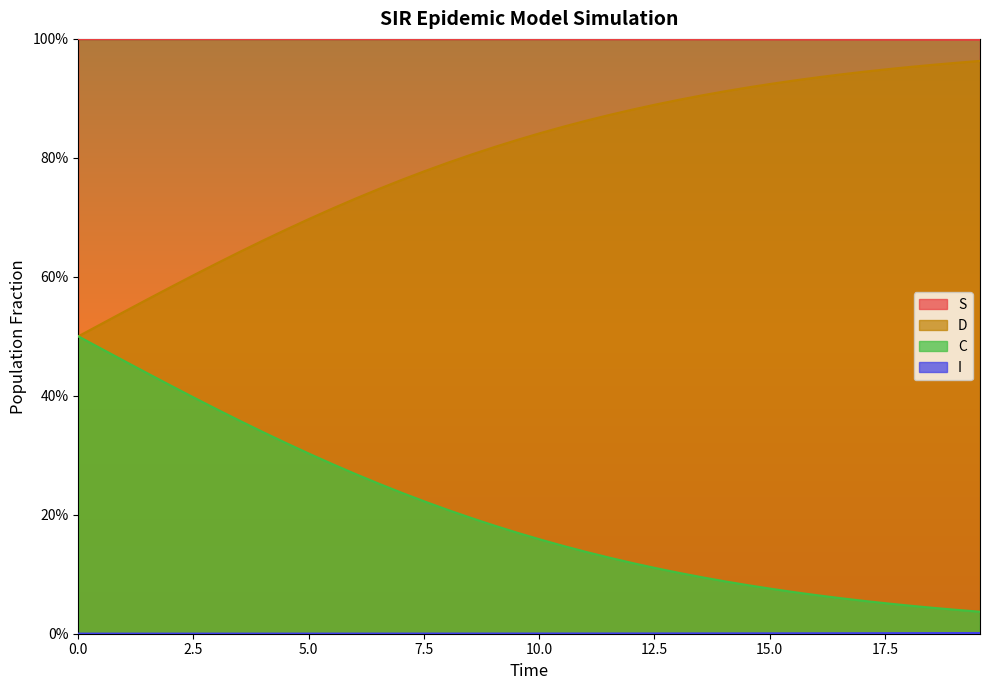

Count the number of categories in the chart.

40